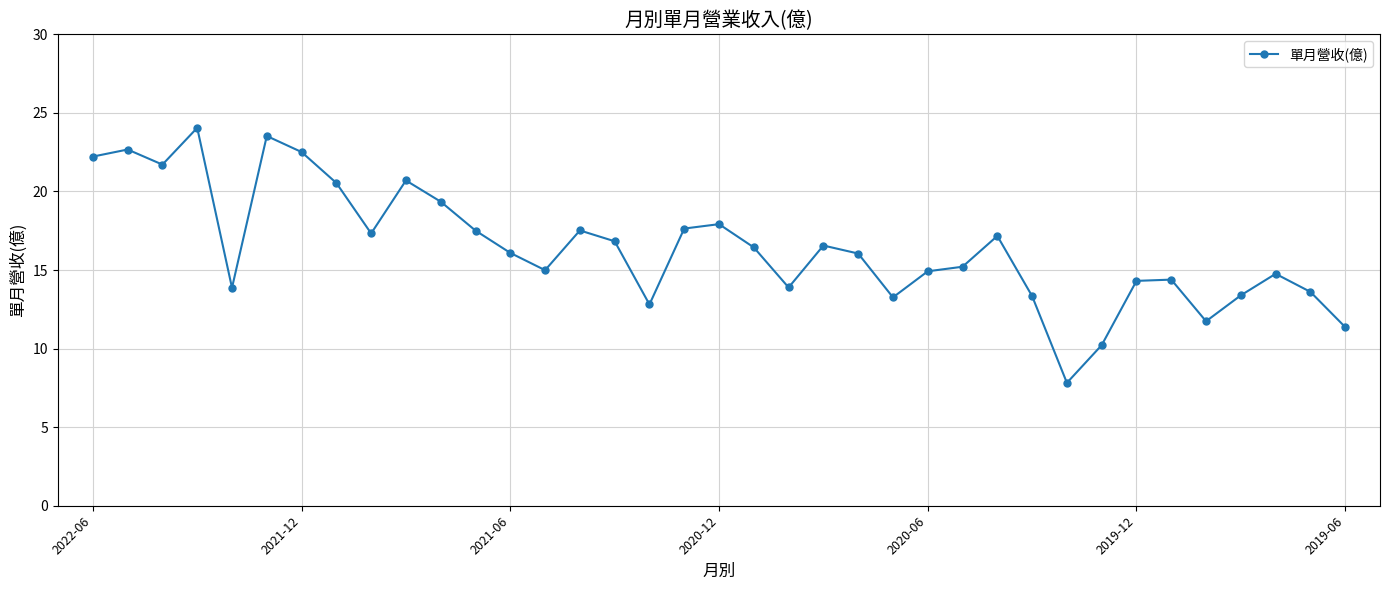

How many data points does each series have?

37